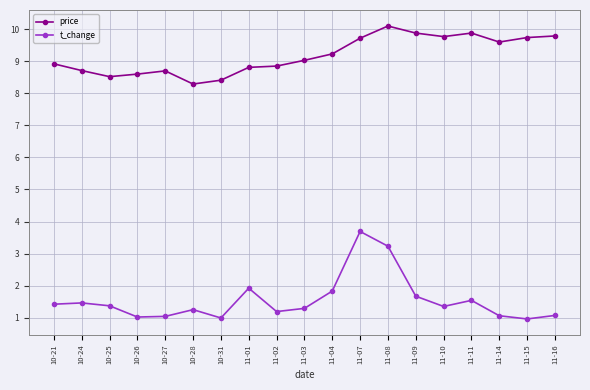

How many interior local valleys does the t_change series have?

5